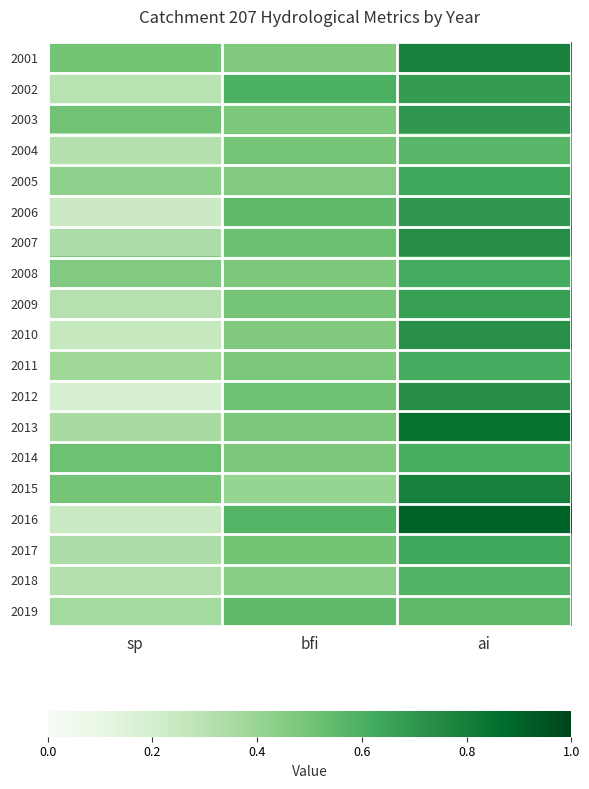

Count the number of categories in the chart.

3